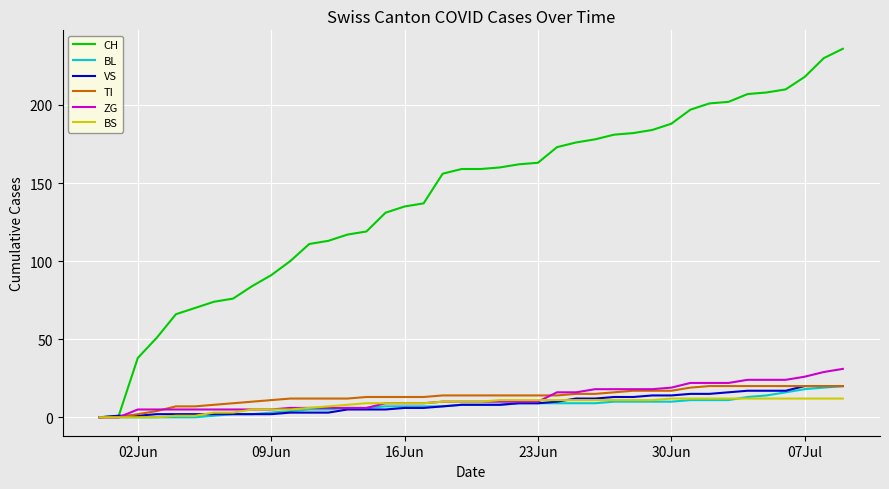

What are all the series names shown in the legend?

CH, BL, VS, TI, ZG, BS